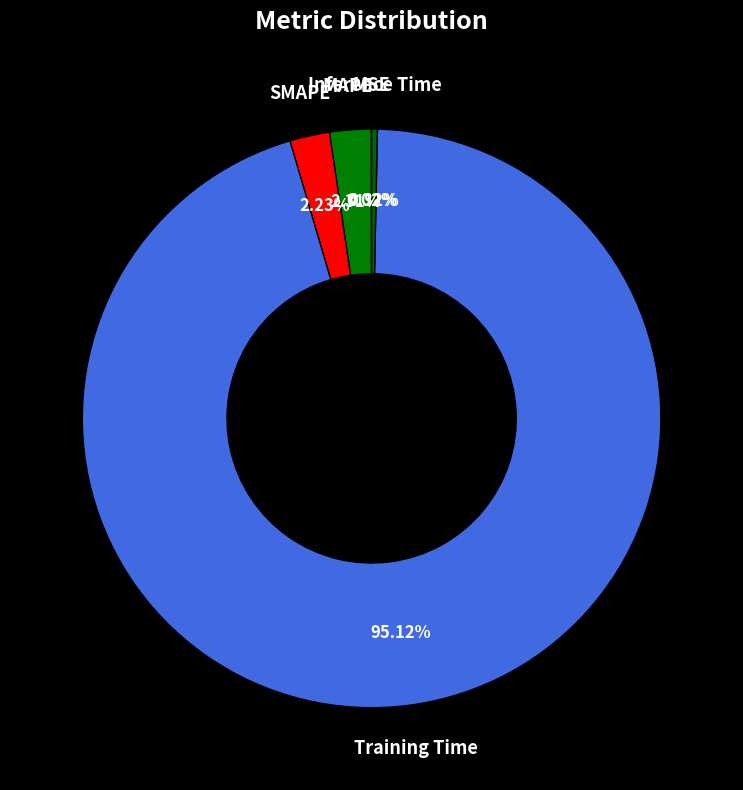

How many slices are in this pie chart?

5